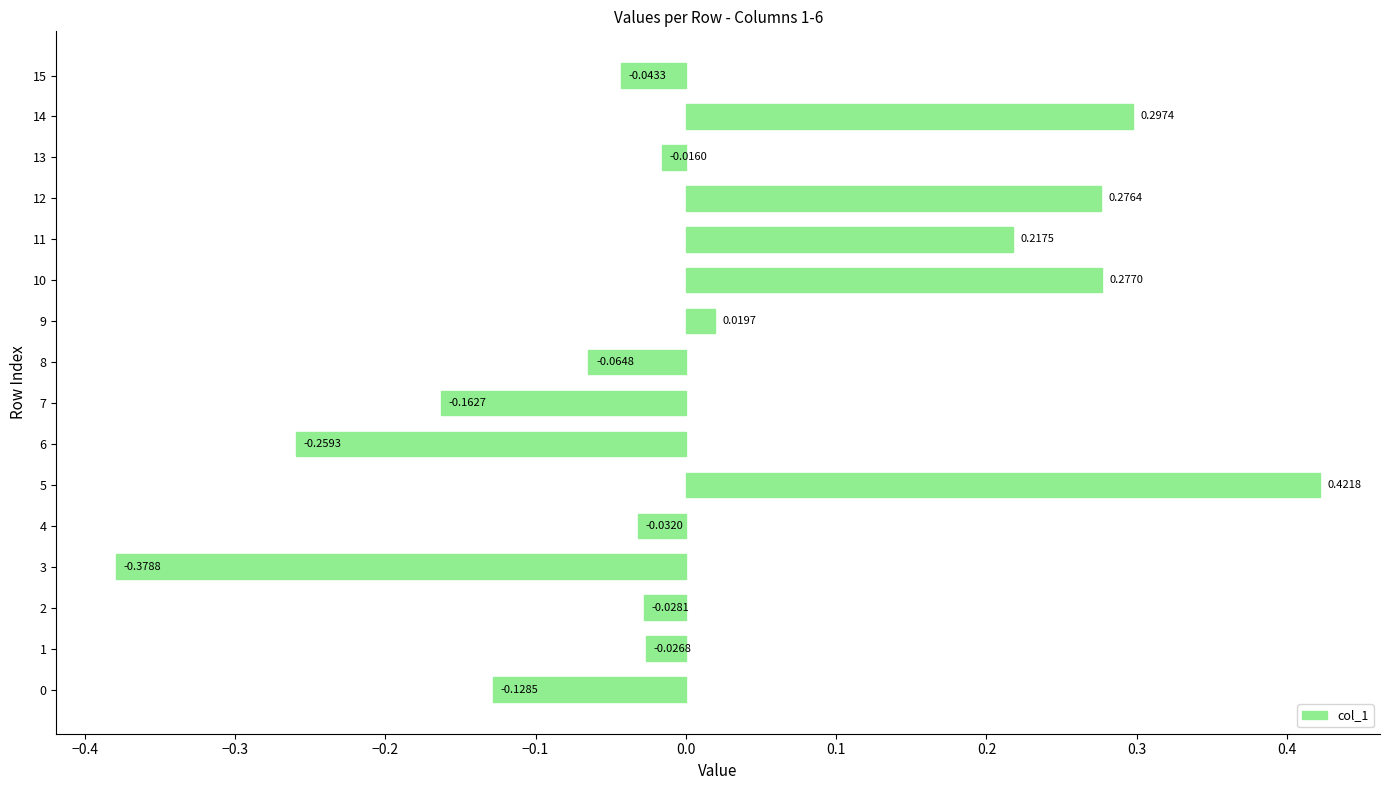

How many categories are shown in the chart?

16